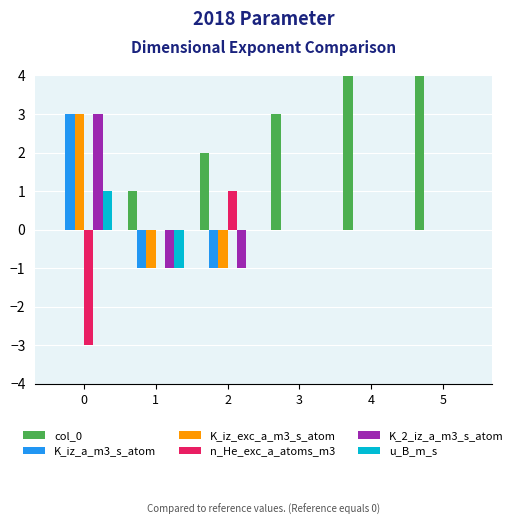

What is the difference between the maximum and minimum values in the n_He_exc_a_atoms_m3 series?

4